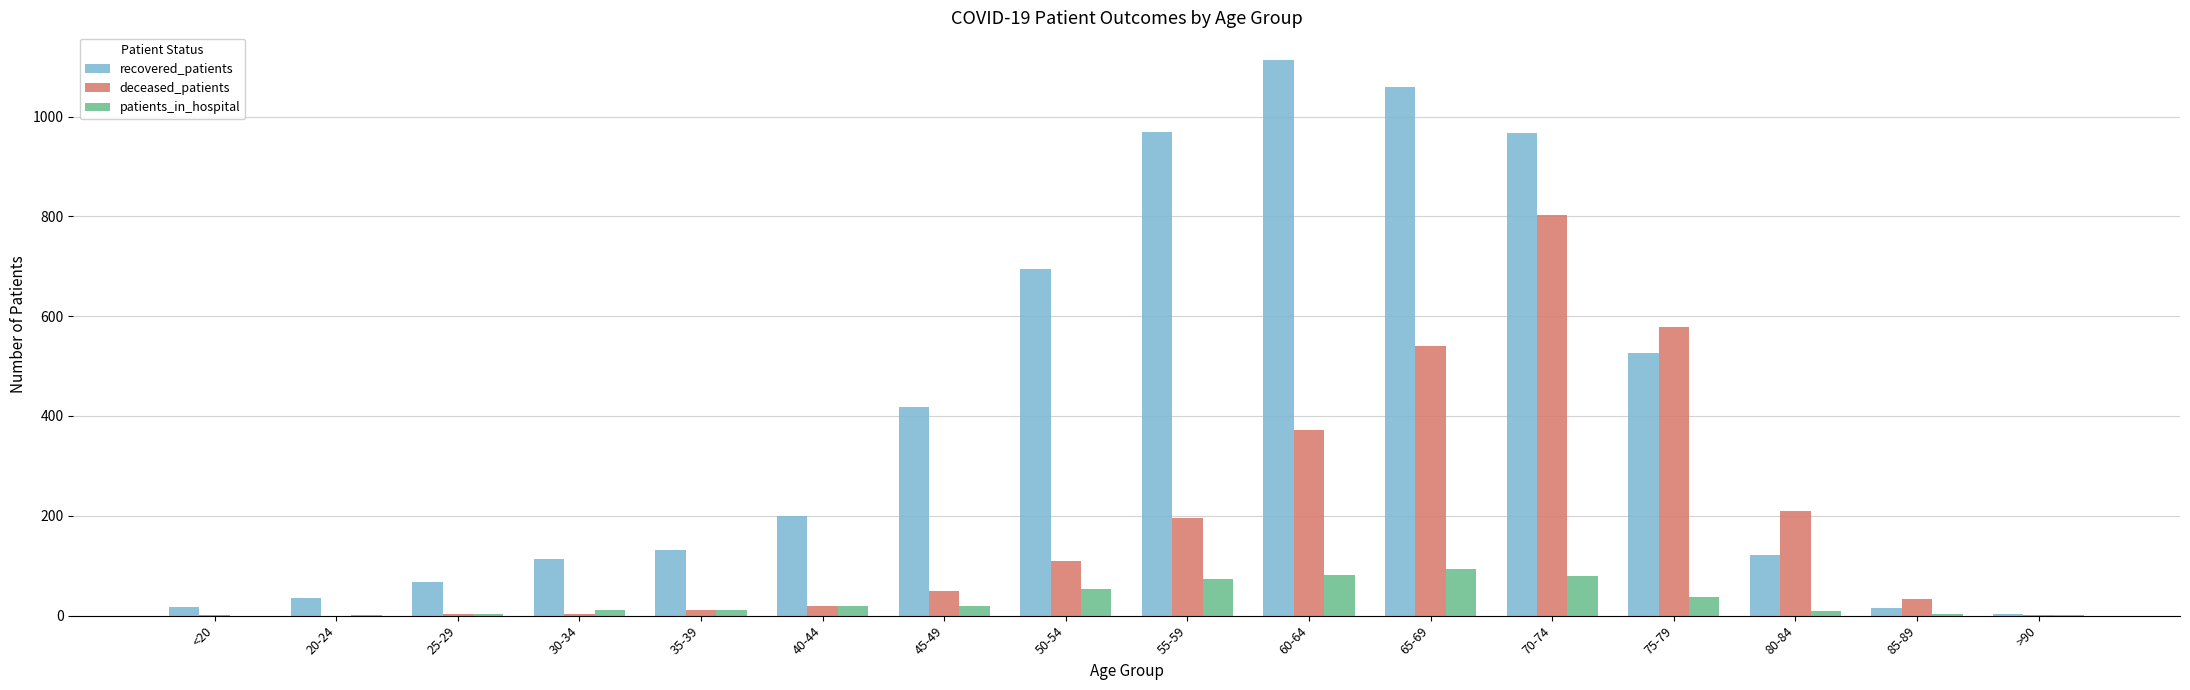

What are all the series names shown in the legend?

recovered_patients, deceased_patients, patients_in_hospital